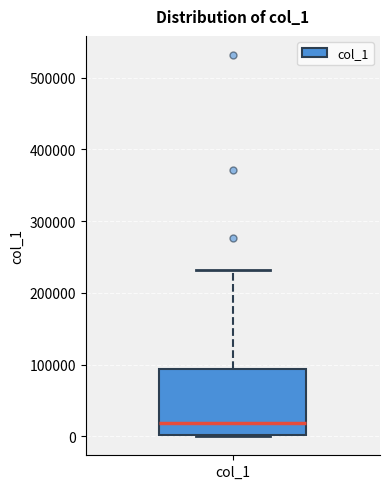

Transcribe this box plot: give where the median line is, the range the box spans, and where the two whiskers end, as read against the y-axis. The values are not printed on the chart, so give them approximately, as read against the axis.

median 20000, box 0 to 90000, whiskers 0 to 230000